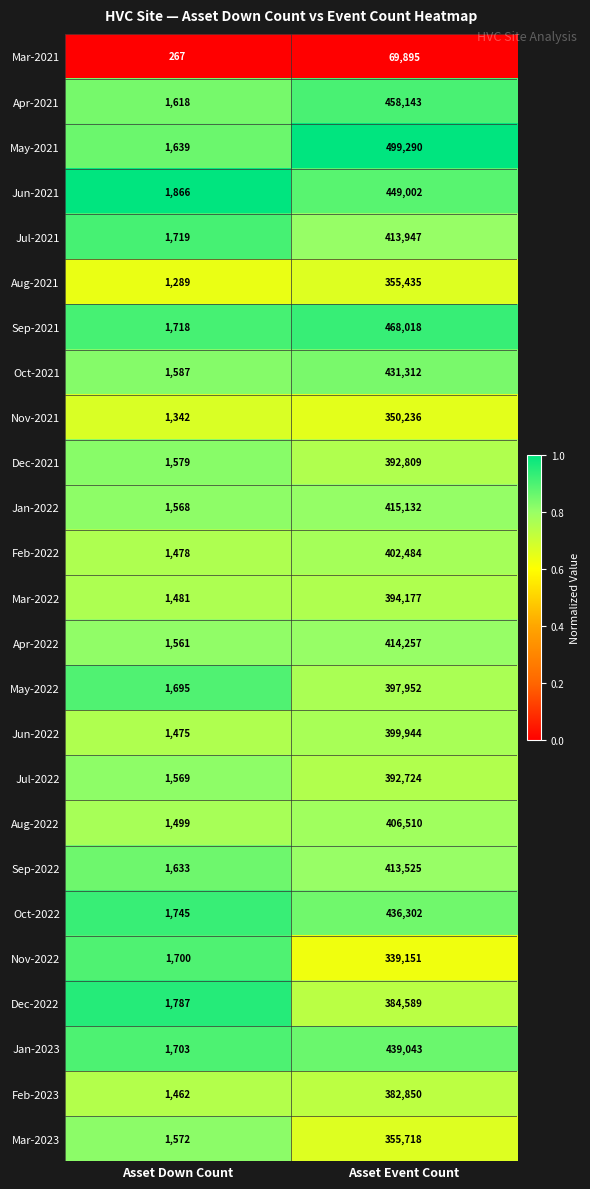

Where is Jul-2021 nearest to the value 207833?

Asset Down Count